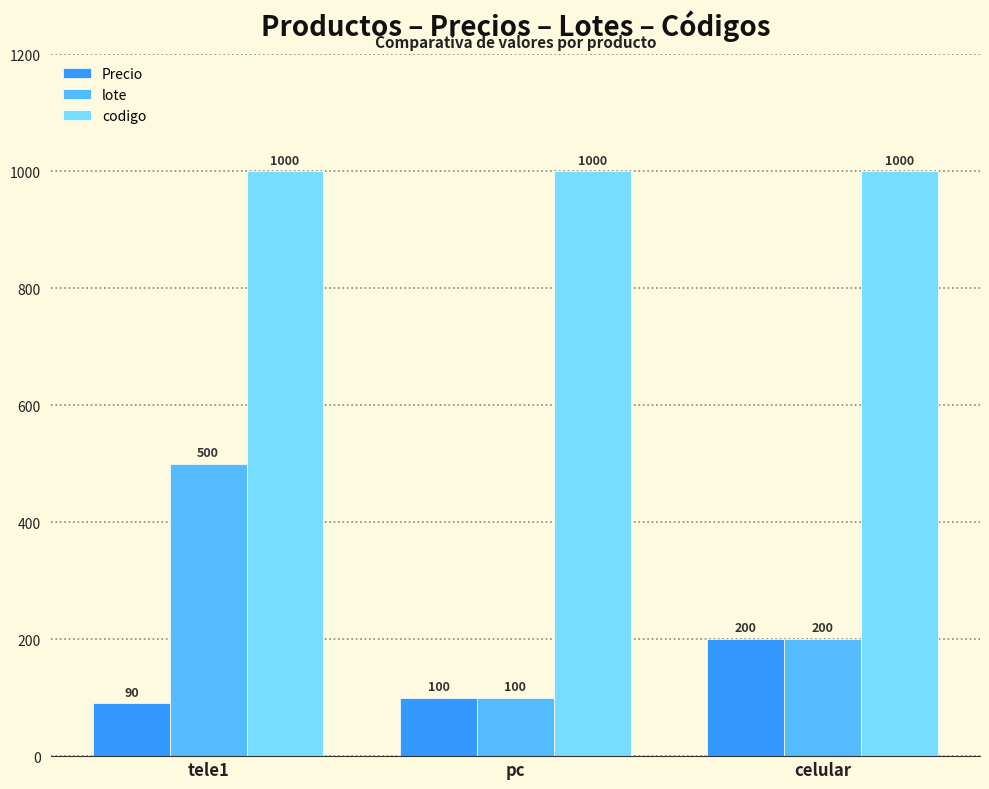

Reading right to left, extract all data points from this chart.

Precio: celular=200	pc=100	tele1=90
lote: celular=200	pc=100	tele1=500
codigo: celular=1000	pc=1000	tele1=1000